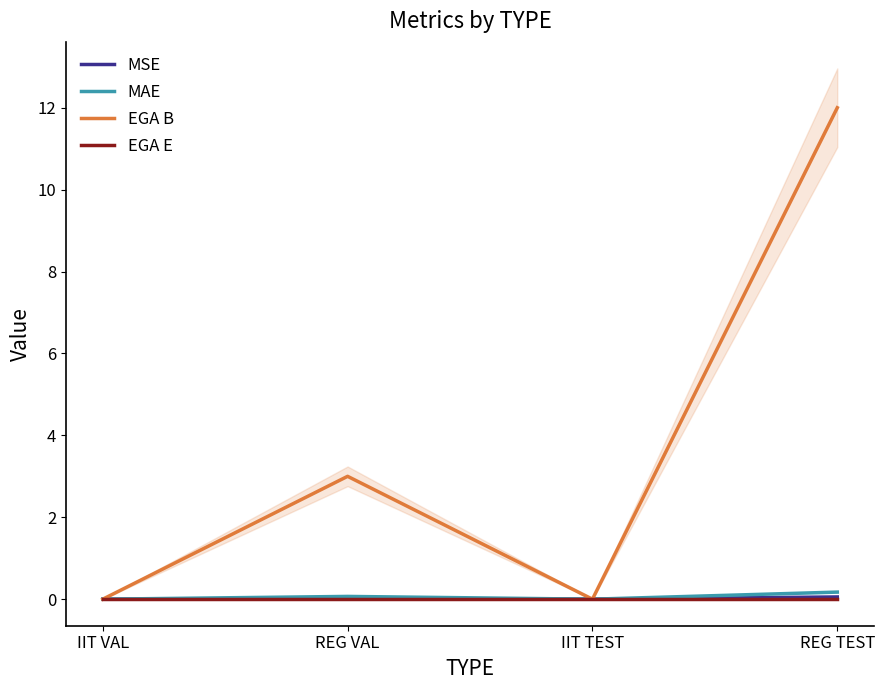

What is the spread (max minus min) of values at REG TEST?

12.0